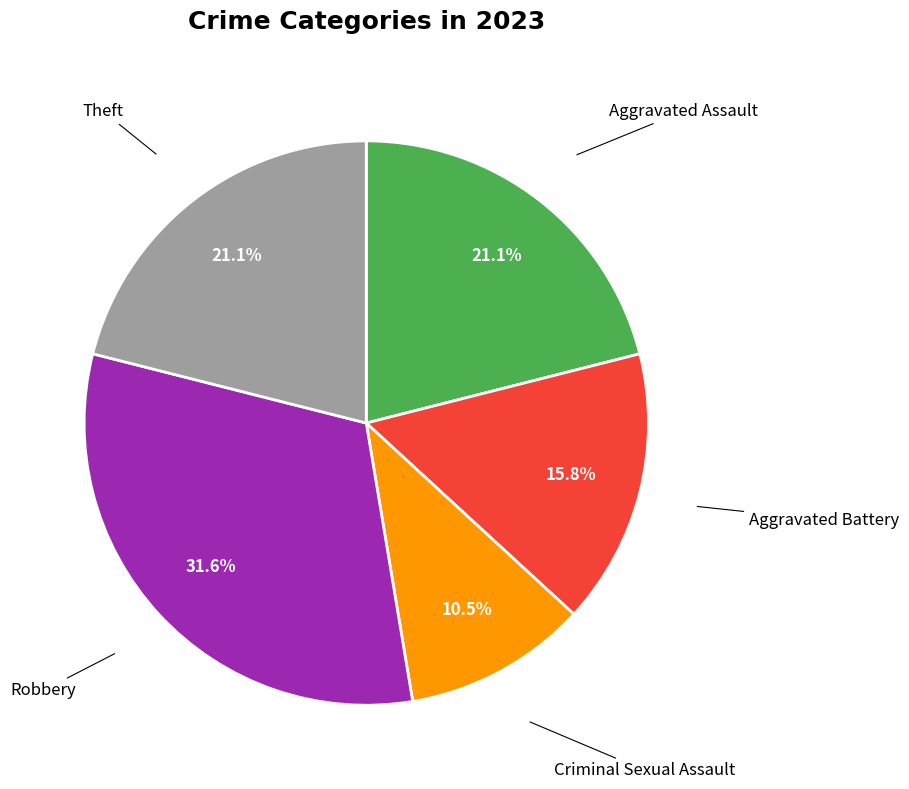

Is there a majority slice in this chart?

No